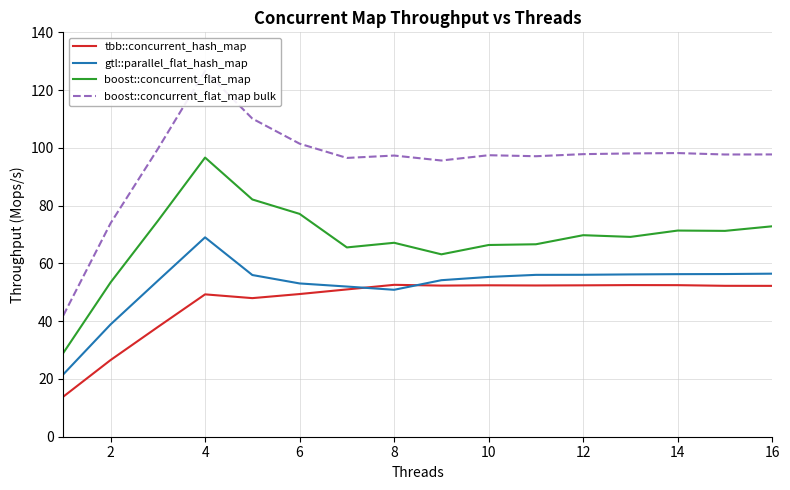

True or false: boost::concurrent_flat_map has a value of 101.0 at 10.

False